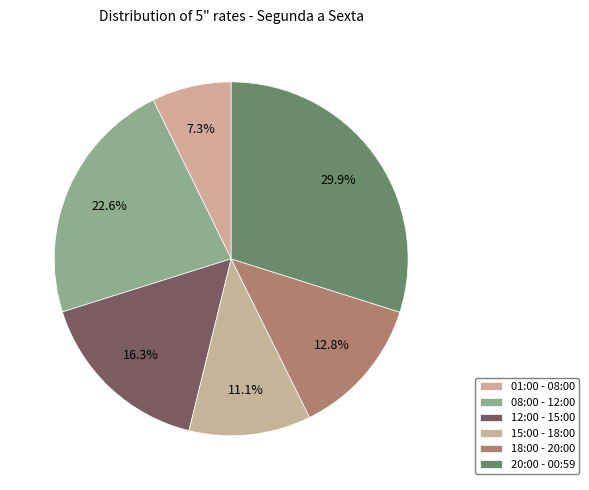

How many segments does this pie chart have?

6